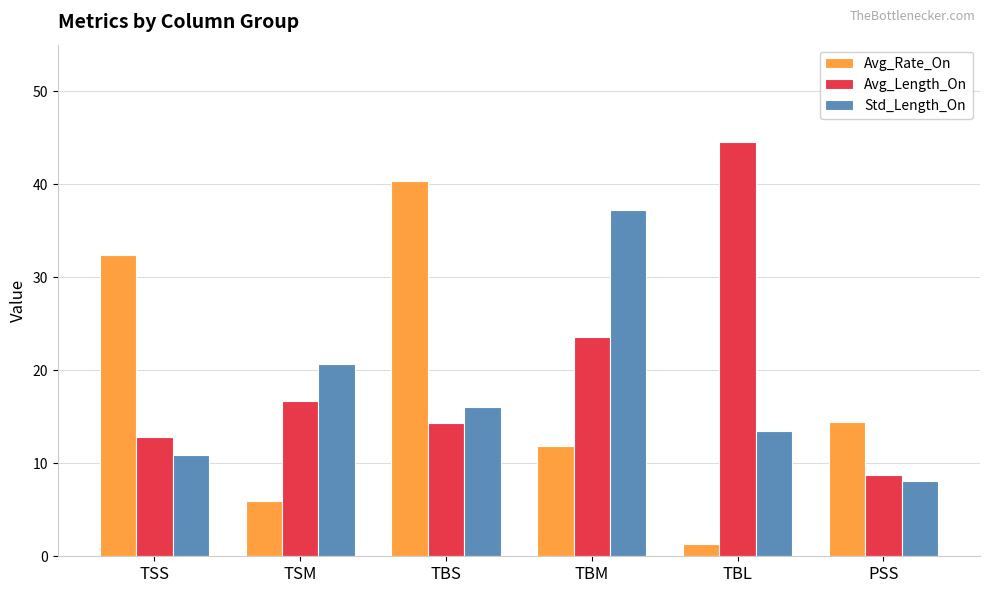

What is the sum of all Std_Length_On values?

106.4